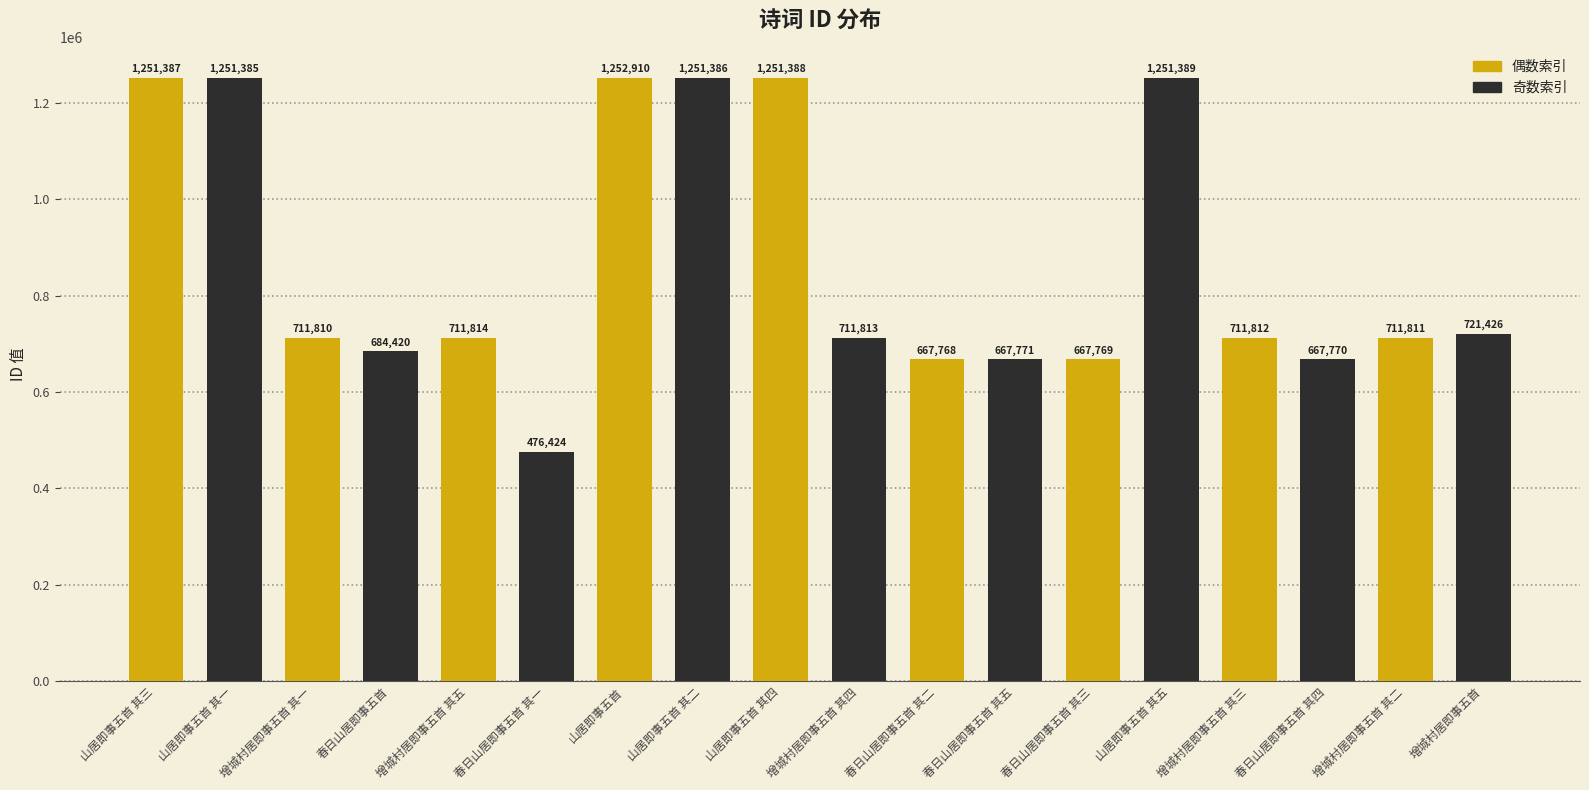

What is the sum of the values at 山居即事五首 and 春日山居即事五首 其五?

1920681